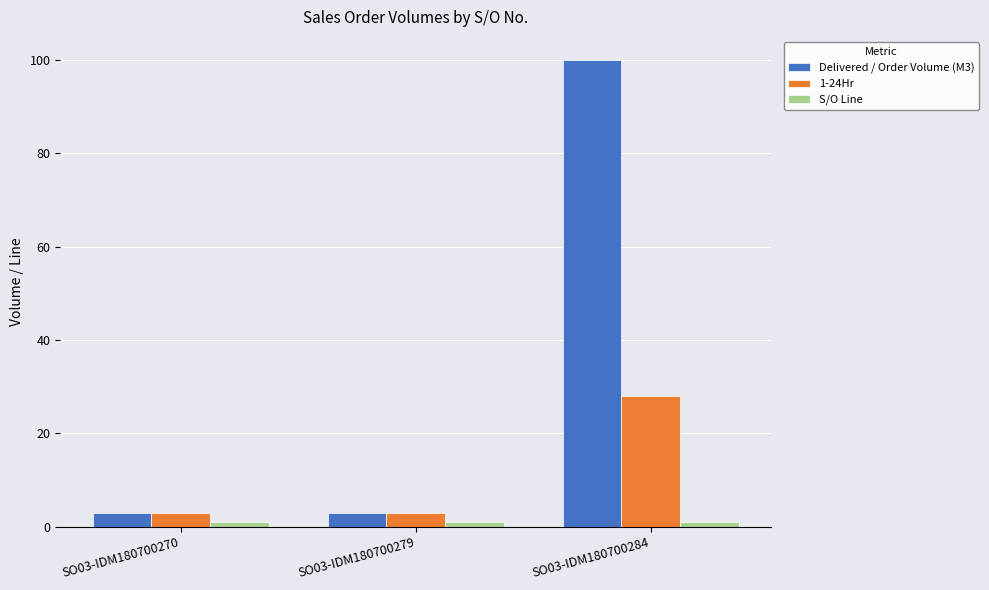

Which series has the largest total across all categories?

Delivered / Order Volume (M3)